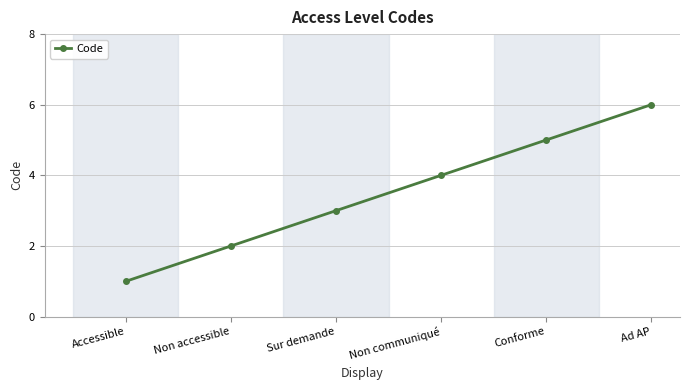

How many data points does each series have?

6